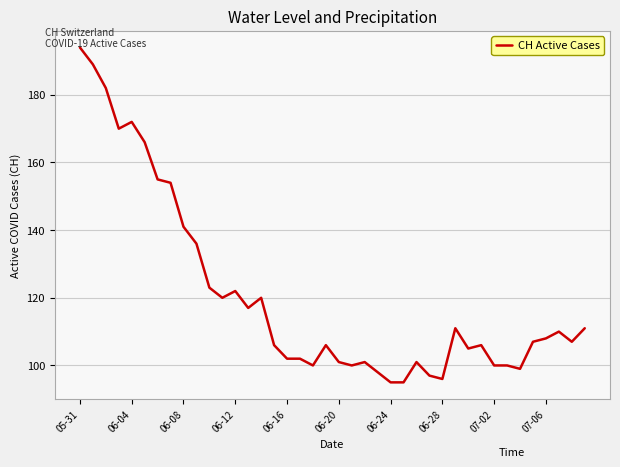

What is the difference between the maximum and minimum values?

99